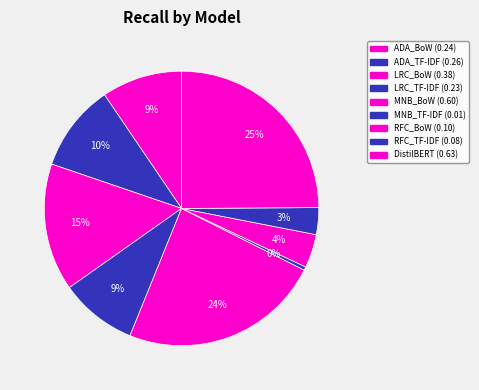

Which has a higher value, LRC_TF-IDF or RFC_BoW?

LRC_TF-IDF